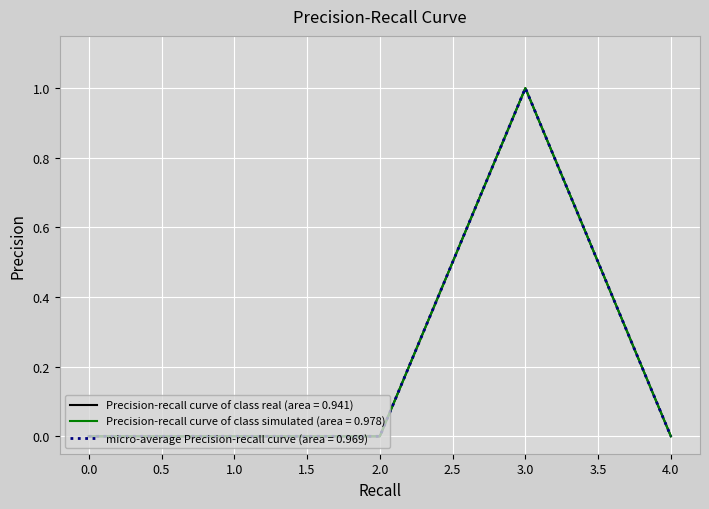

Is this an area chart (filled region under the line)?

No